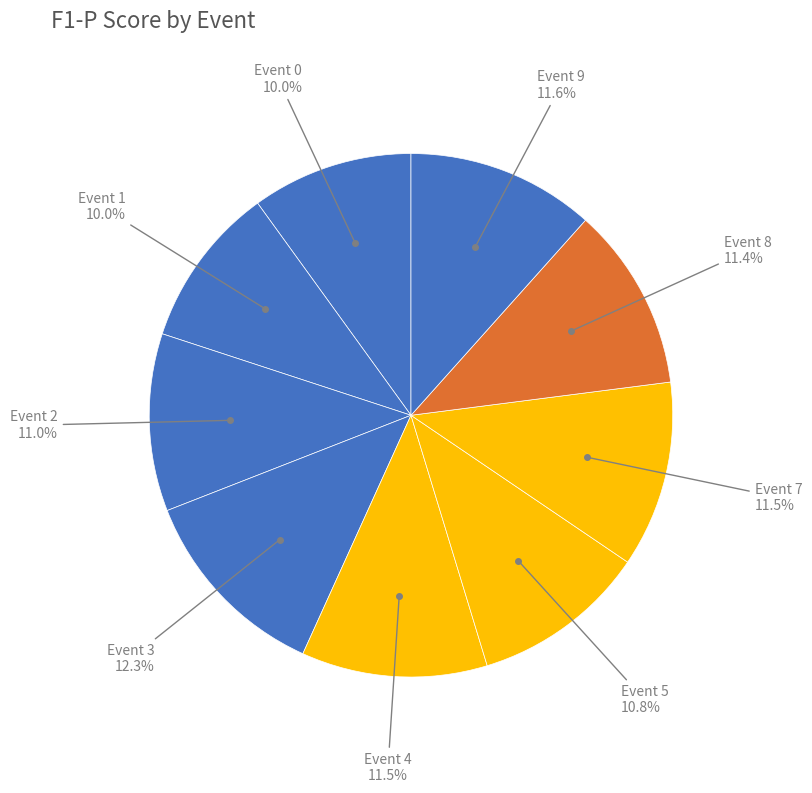

Does Event 2 represent more than half of the total?

No